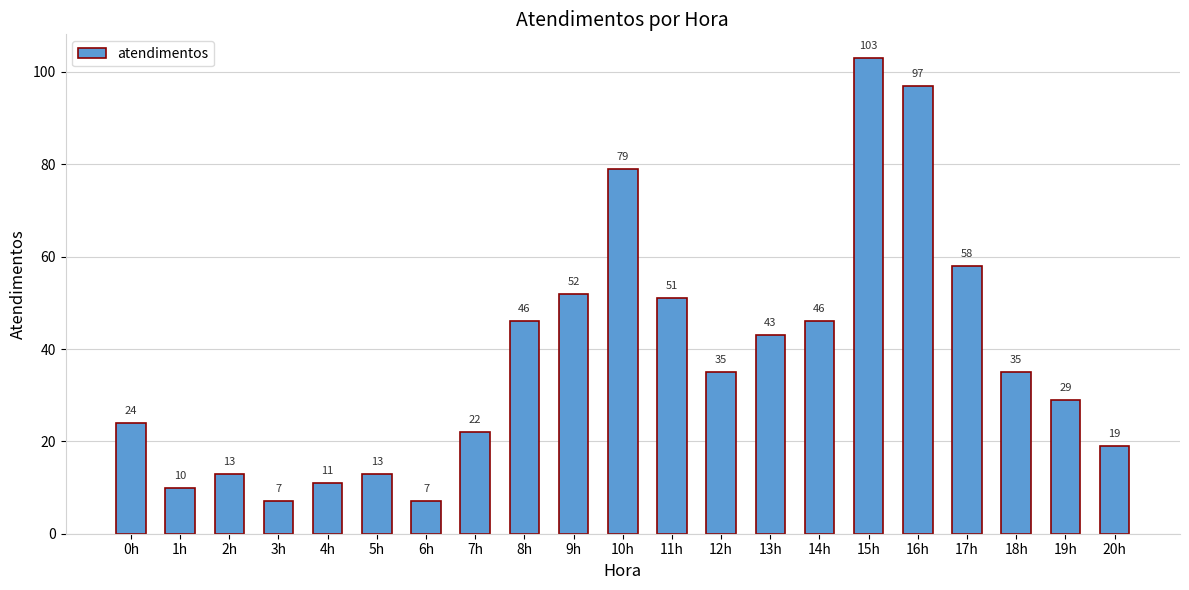

What is the average value?

38